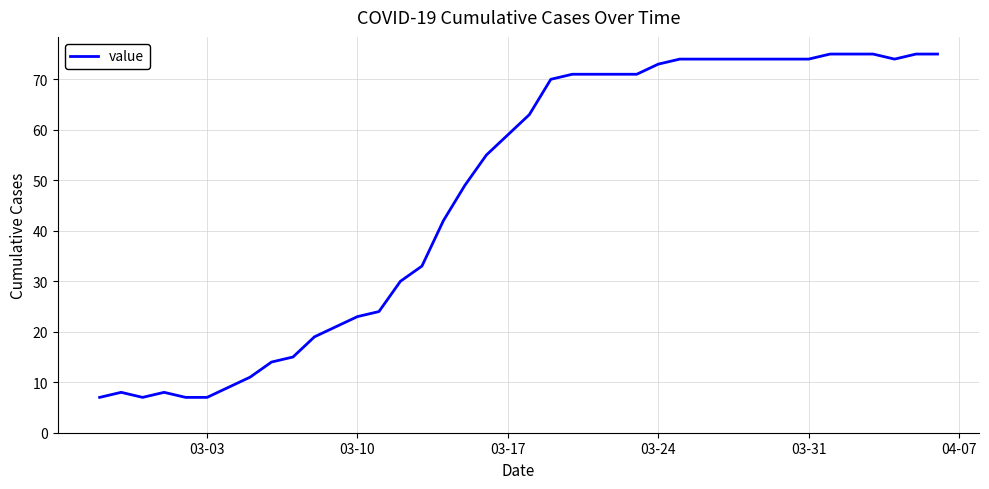

What is the difference between the maximum and minimum values?

68